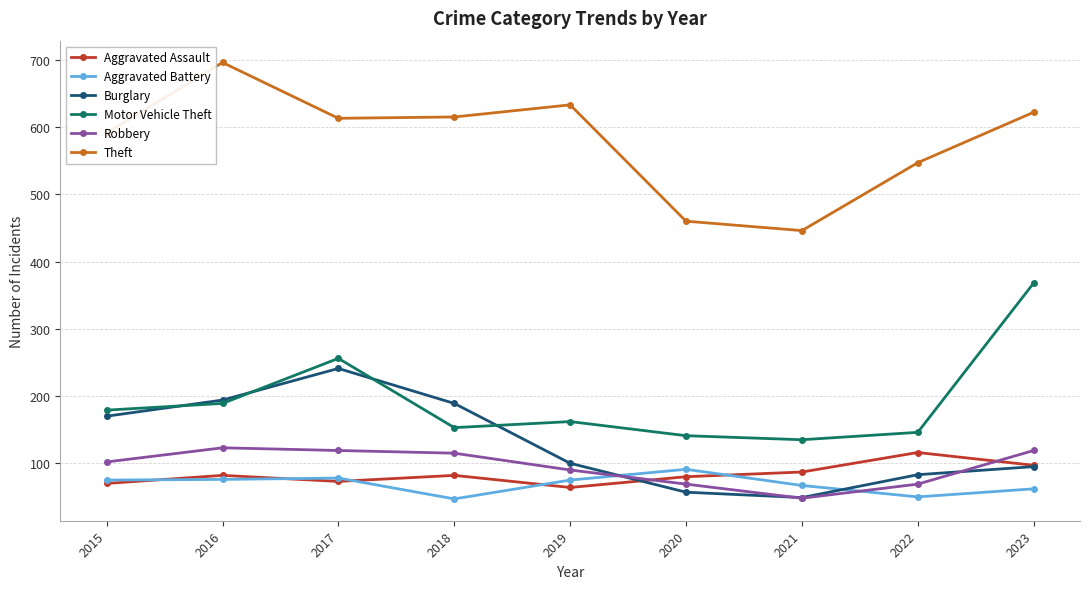

Is it true that Theft equals 615 at 2018?

True